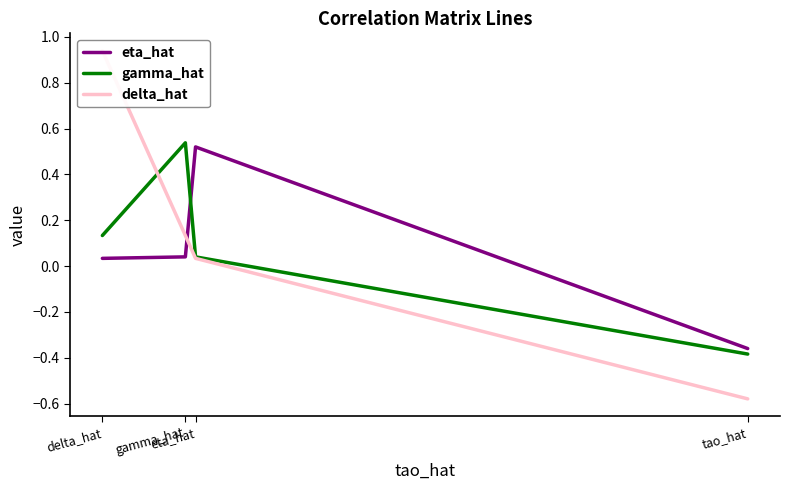

Which series has the widest spread of values?

delta_hat